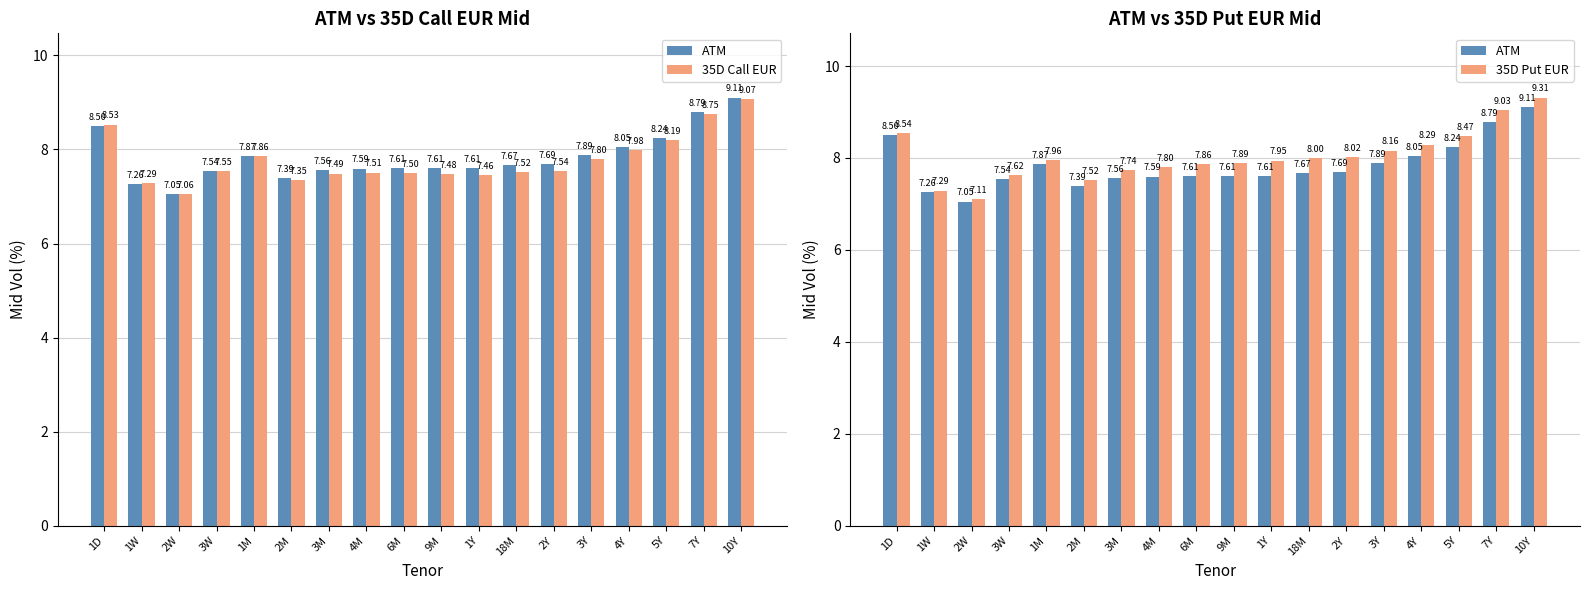

Reading left to right, extract all data points from this chart.

ATM: 1D=8.5	1W=7.3	2W=7.0	3W=7.5	1M=7.9	2M=7.4	3M=7.6	4M=7.6	6M=7.6	9M=7.6	1Y=7.6	18M=7.7	2Y=7.7	3Y=7.9	4Y=8.1	5Y=8.2	7Y=8.8	10Y=9.1
35D Call EUR: 1D=8.5	1W=7.3	2W=7.1	3W=7.5	1M=7.9	2M=7.3	3M=7.5	4M=7.5	6M=7.5	9M=7.5	1Y=7.5	18M=7.5	2Y=7.5	3Y=7.8	4Y=8.0	5Y=8.2	7Y=8.8	10Y=9.1
35D Put EUR: 1D=8.5	1W=7.3	2W=7.1	3W=7.6	1M=8.0	2M=7.5	3M=7.7	4M=7.8	6M=7.9	9M=7.9	1Y=7.9	18M=8.0	2Y=8.0	3Y=8.2	4Y=8.3	5Y=8.5	7Y=9.0	10Y=9.3